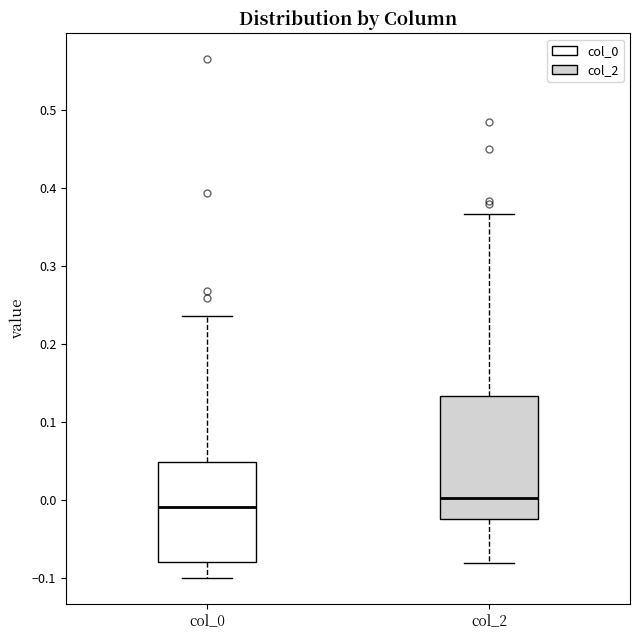

Reading left to right, transcribe this box plot: for each box, give where its median line is, the range the box spans, and where its two whiskers end, as read against the y-axis. The values are not printed on the chart, so give them approximately, as read against the axis.

col_0: median -0.01, box -0.08 to 0.05, whiskers -0.10 to 0.24
col_2: median 0.00, box -0.02 to 0.13, whiskers -0.08 to 0.37